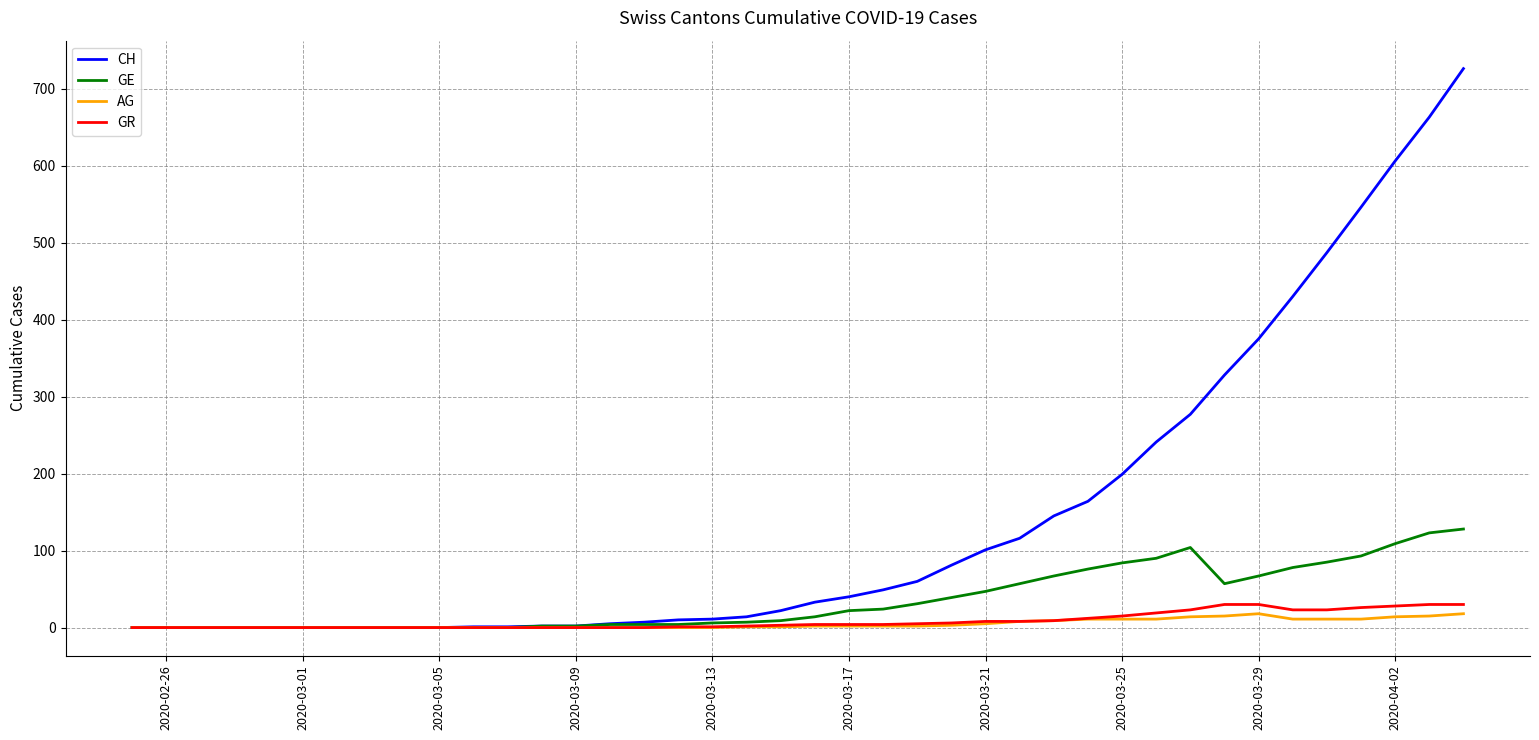

Which series has the largest total across all categories?

CH